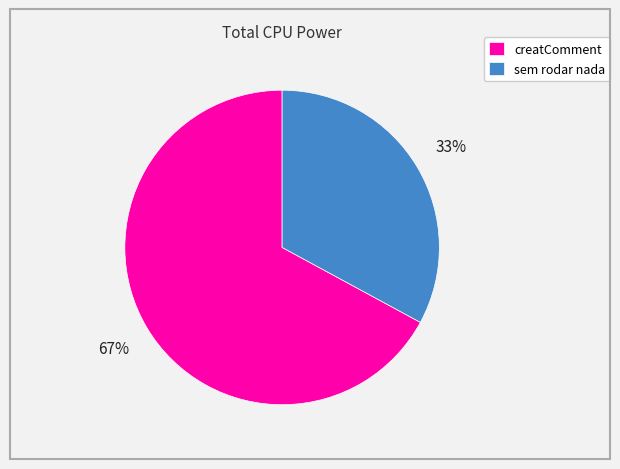

How many segments does this pie chart have?

2